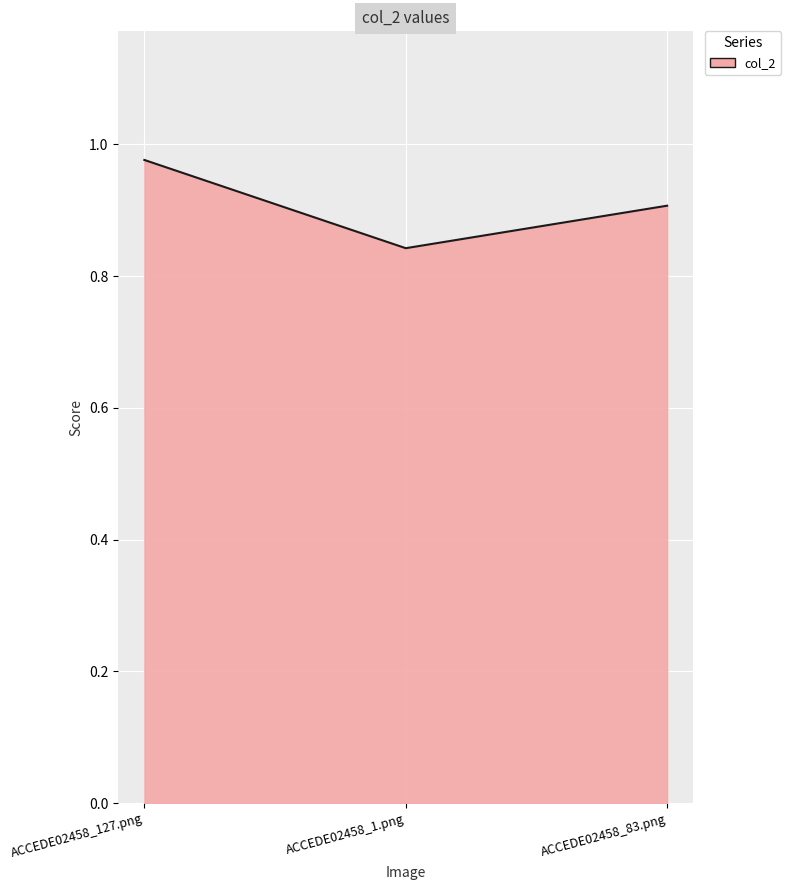

What is the difference between the maximum and minimum values?

0.1